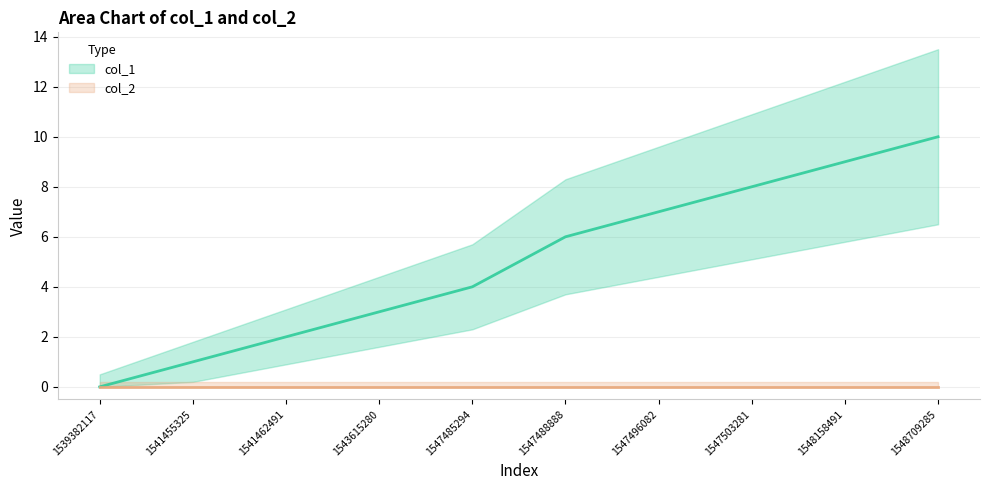

List the labels in order of value, largest first.

1548709285, 1548158491, 1547503281, 1547496082, 1547488888, 1547485294, 1543615280, 1541462491, 1541455325, 1539382117